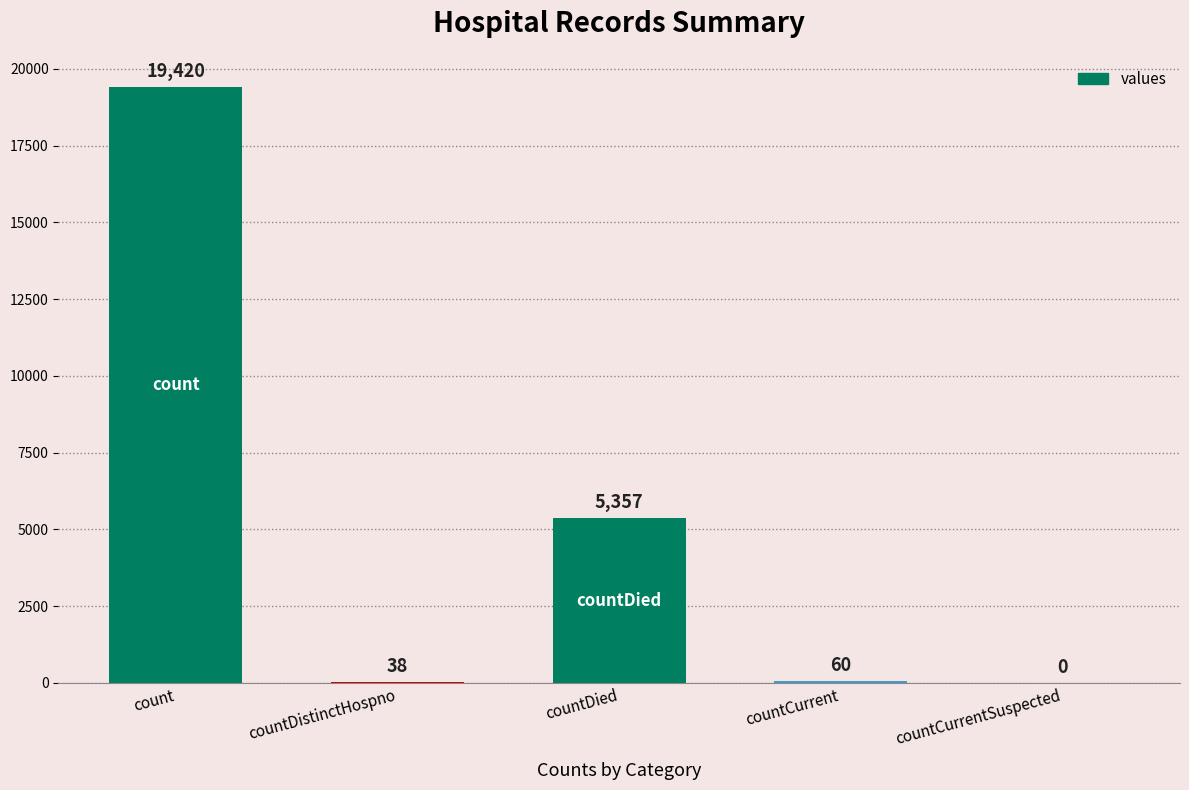

What is the sum of all values?

24875